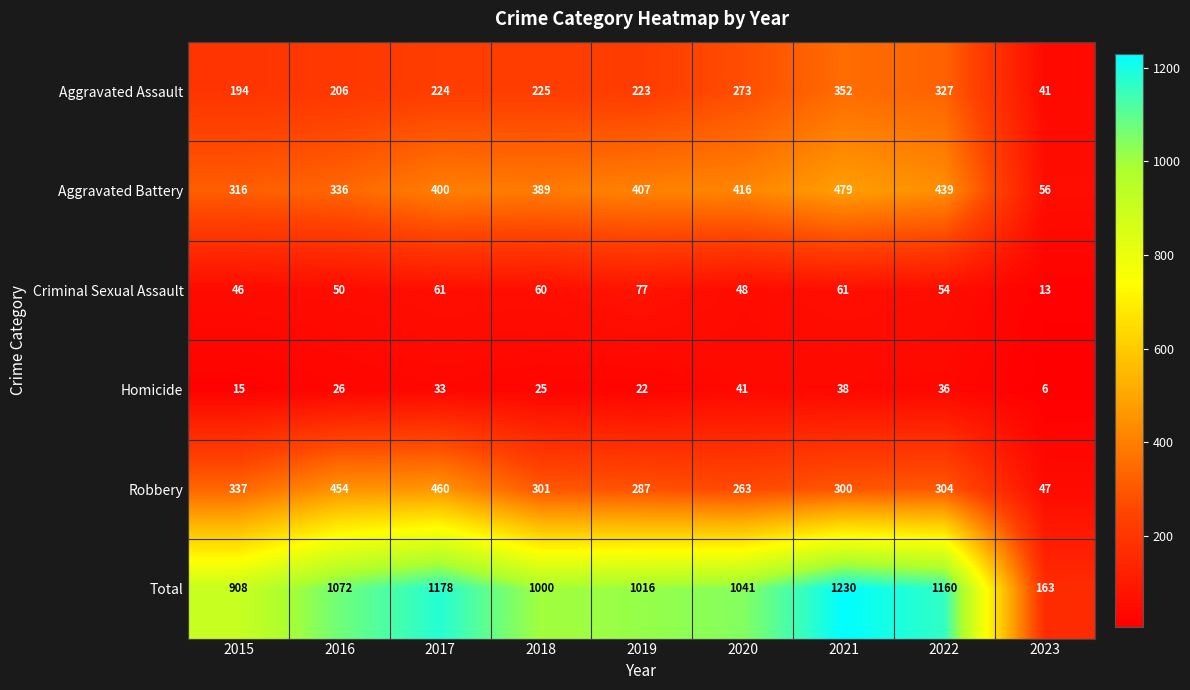

What is the total value across all series at 2022?

2320